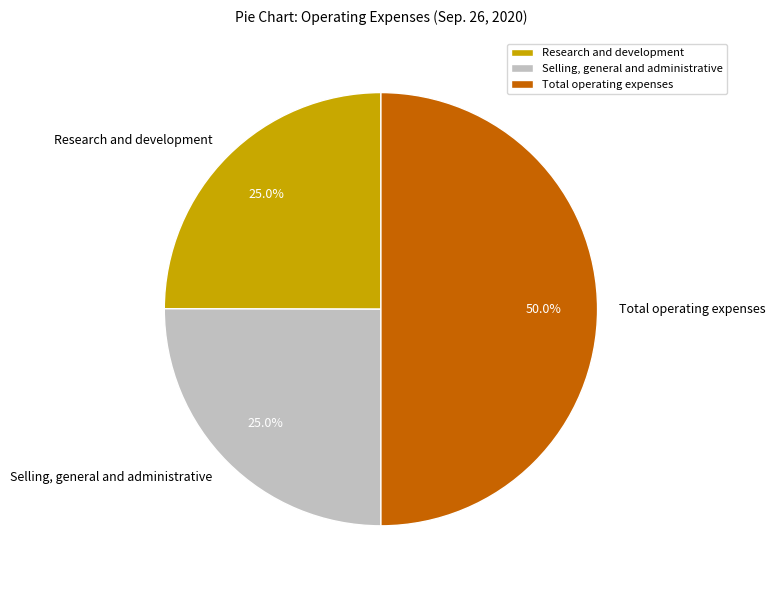

How many segments does this pie chart have?

3